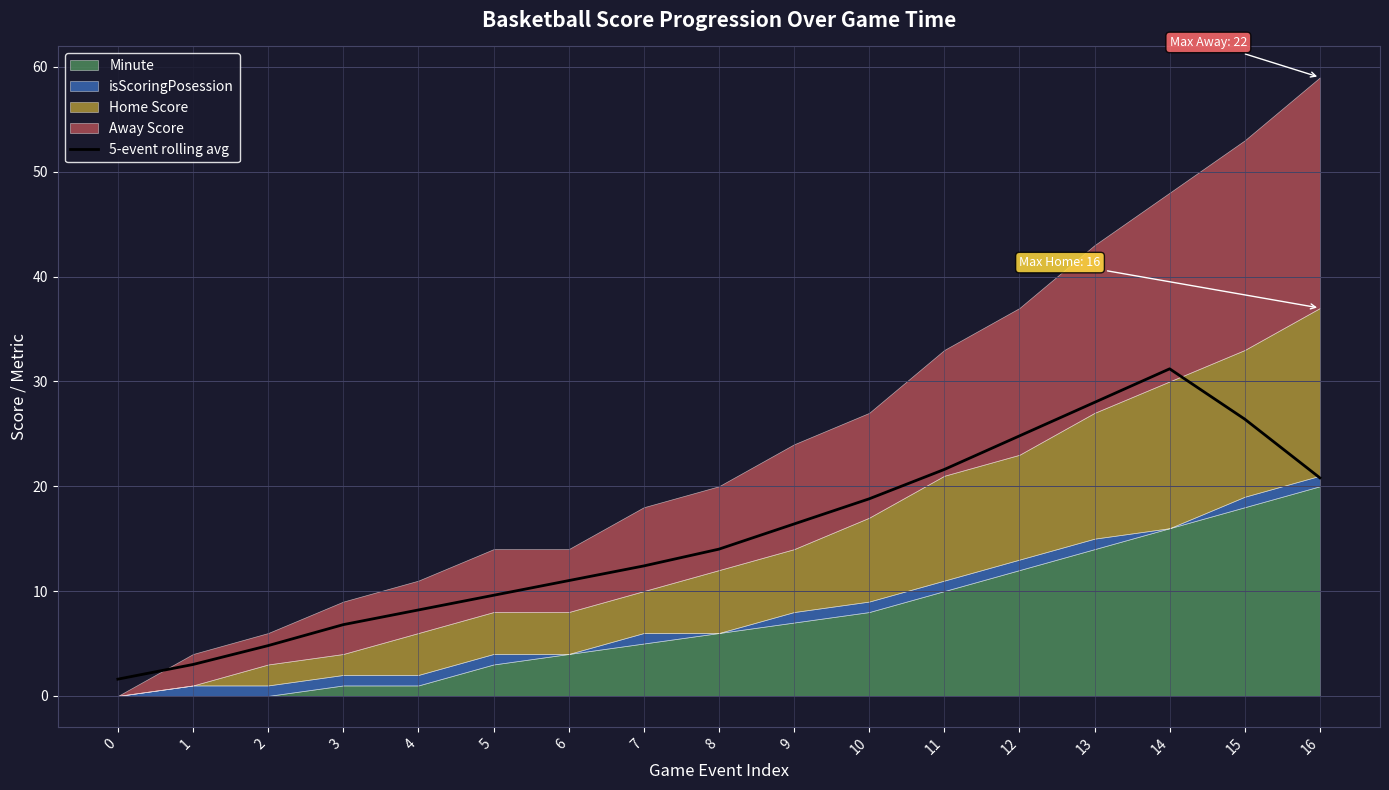

The value at 10 is 18.8. True or false?

True